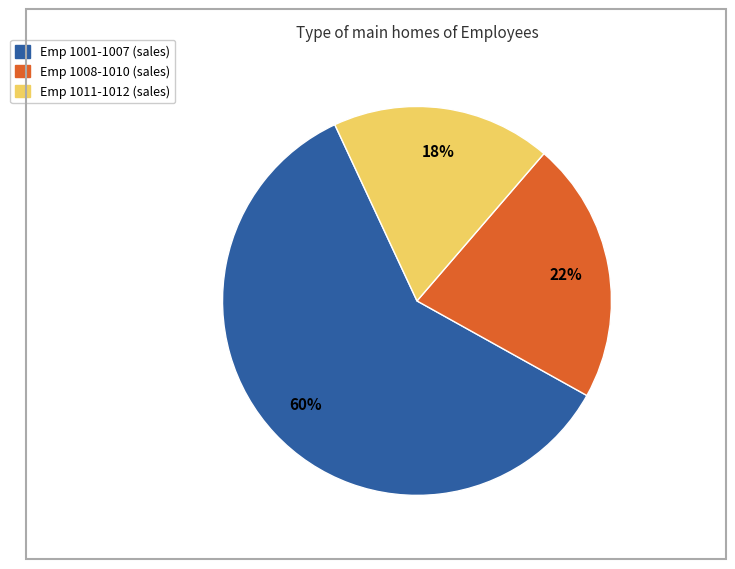

To the nearest percent, what is the difference between the largest and smallest slice percentages?

42%